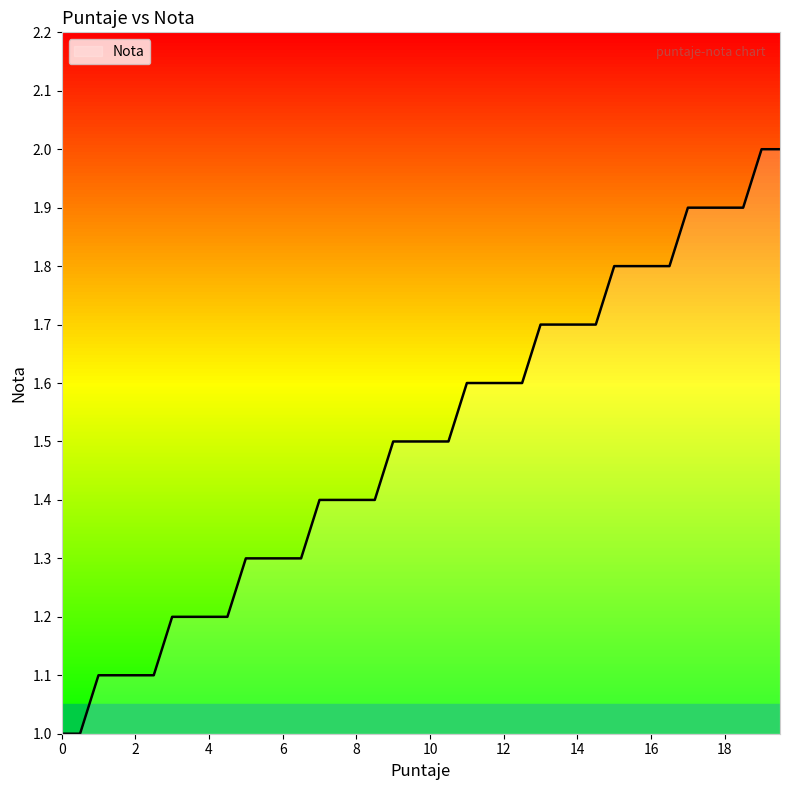

What is the minimum value shown in the chart?

1.0